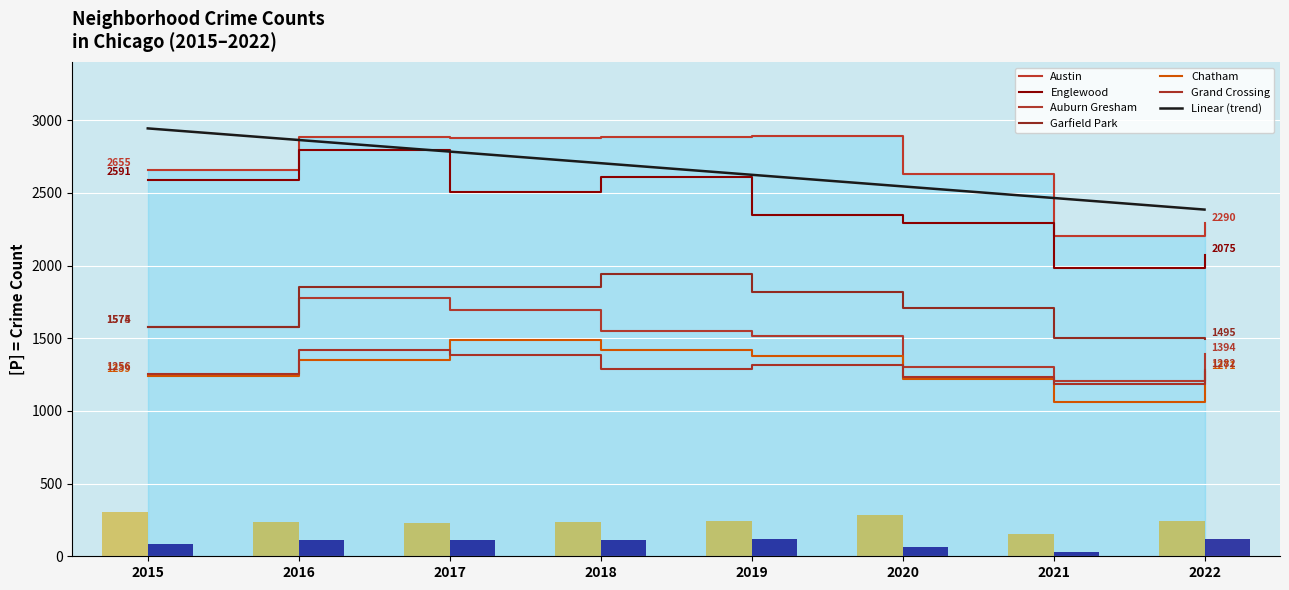

Which category has the highest value across all series?

2019